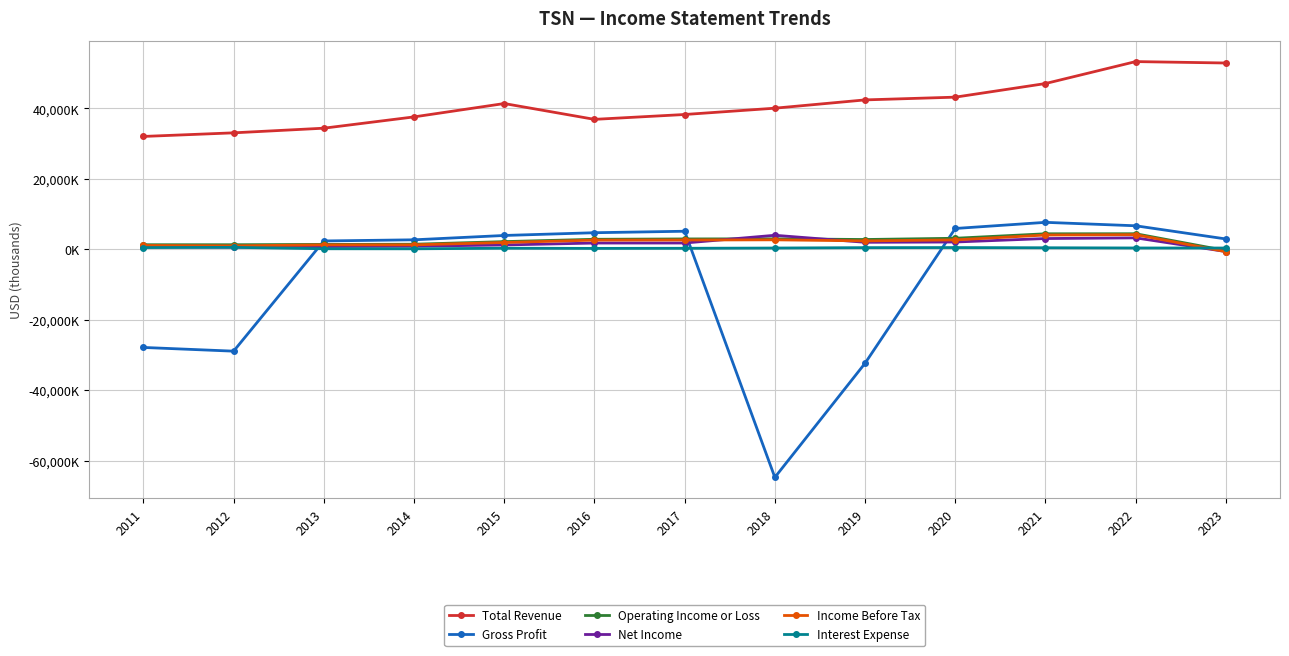

What value does the Interest Expense series have at 2013, to the nearest 50?

145000